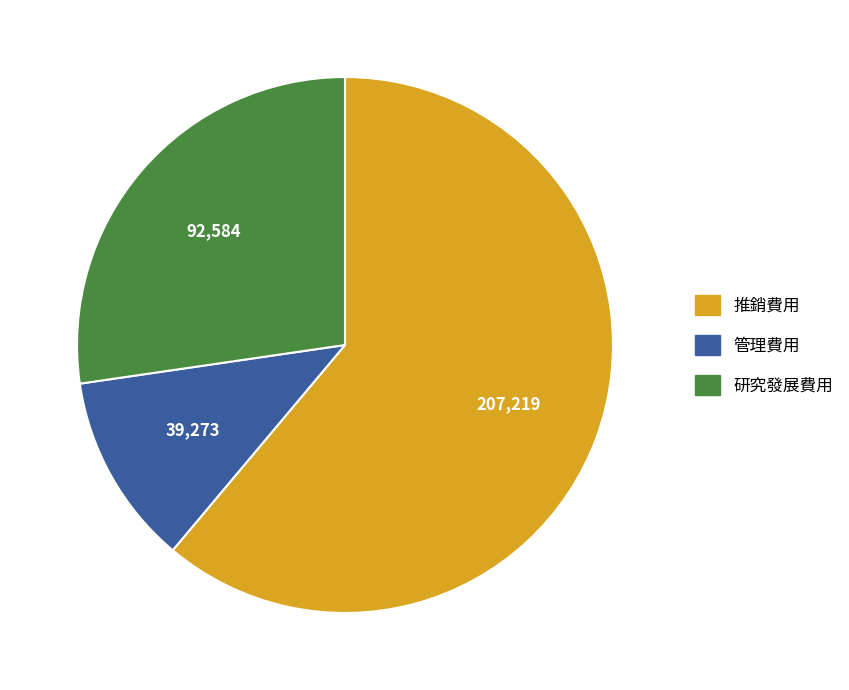

Which category has the smallest portion of the pie?

管理費用